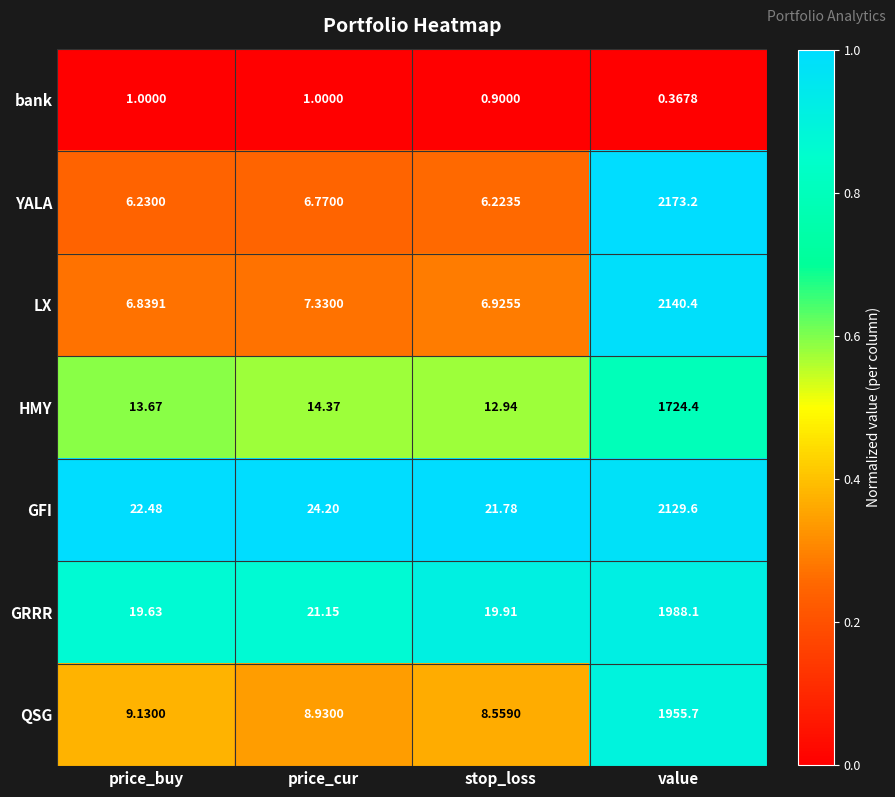

Is the value of LX at stop_loss greater than the value of HMY at price_buy?

No